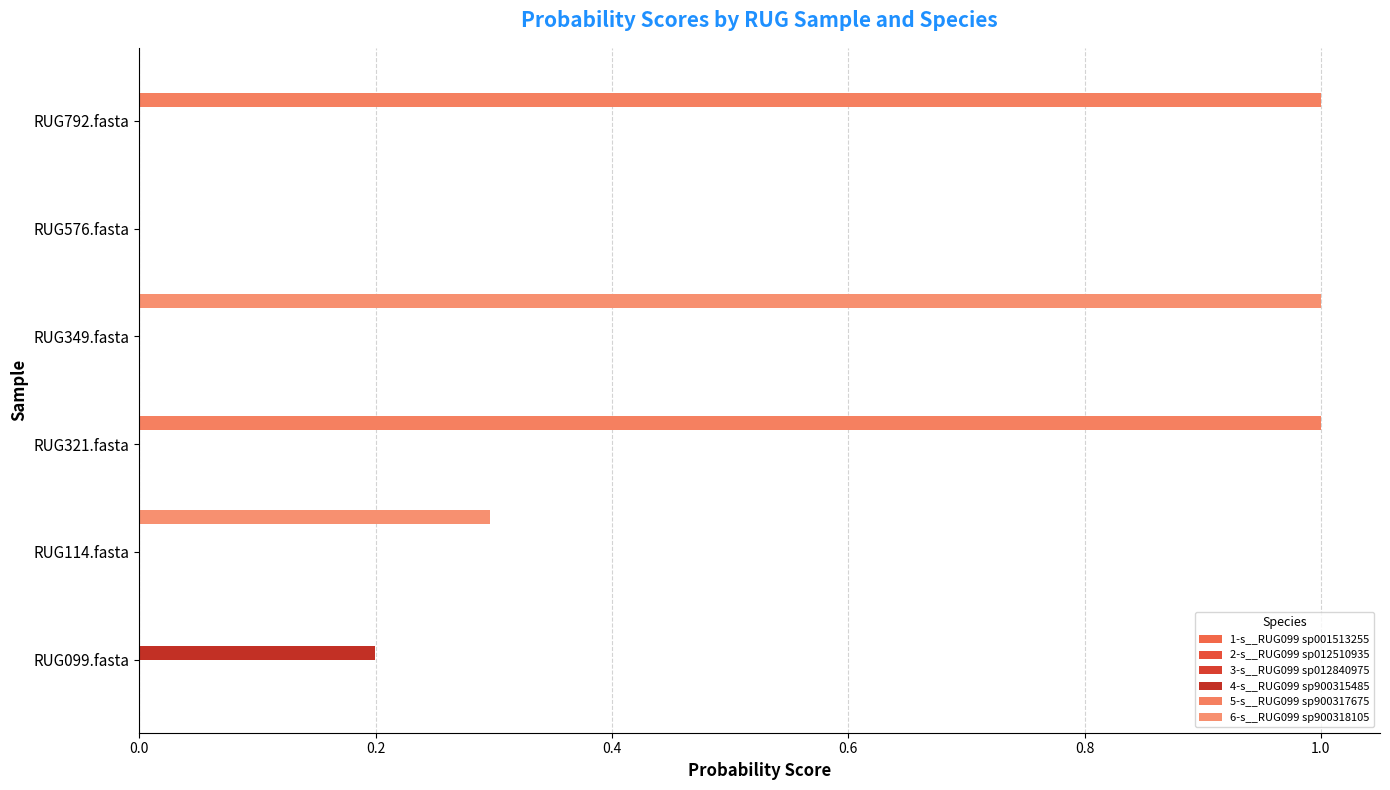

Reading left to right, what are all the values shown in this chart?

1-s__RUG099 sp001513255: 0.0	0.0	0.0	0.0	0.0	0.0
2-s__RUG099 sp012510935: 0.0	0.0	0.0	0.0	0.0	0.0
3-s__RUG099 sp012840975: 0.0	0.0	0.0	0.0	0.0	0.0
4-s__RUG099 sp900315485: 0.2	0.0	0.0	0.0	0.0	0.0
5-s__RUG099 sp900317675: 0.0	0.0	1.0	0.0	0.0	1.0
6-s__RUG099 sp900318105: 0.0	0.3	0.0	1.0	0.0	0.0